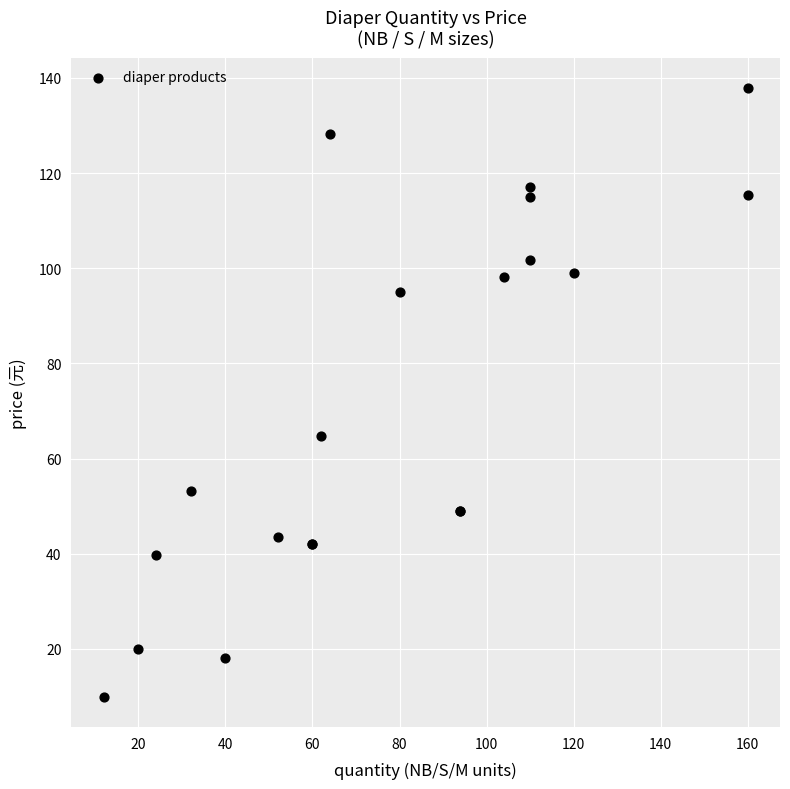

What Y value in the scatter plot is closest to 73?

64.8